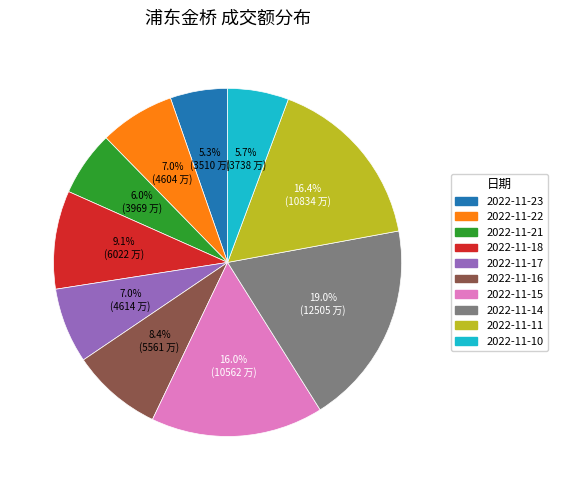

To the nearest percent, what is the difference between the 2022-11-16 and 2022-11-17 slice percentages?

1%